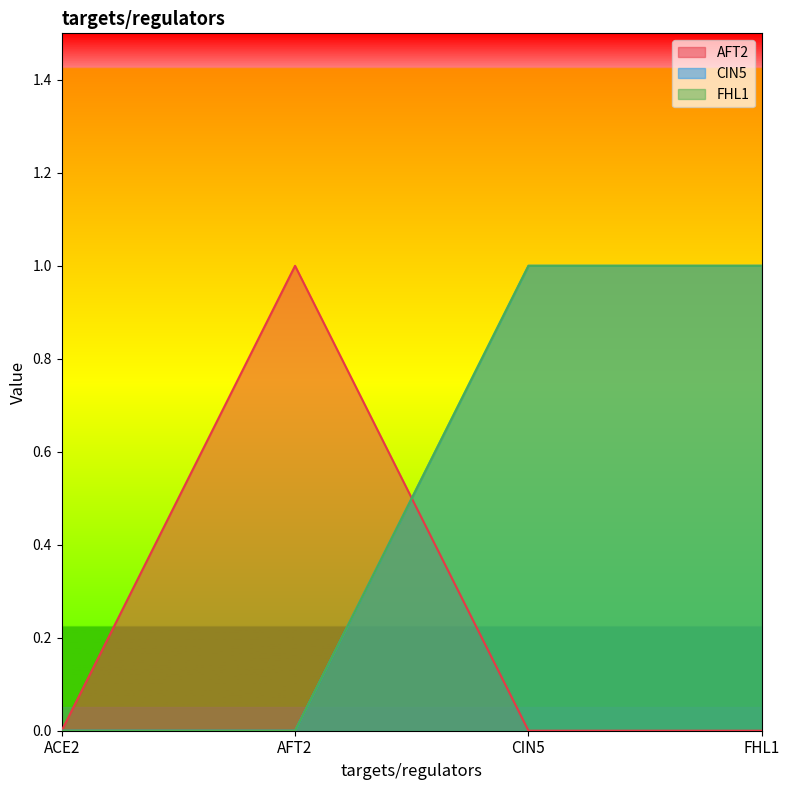

What are all the series names shown in the legend?

AFT2, CIN5, FHL1